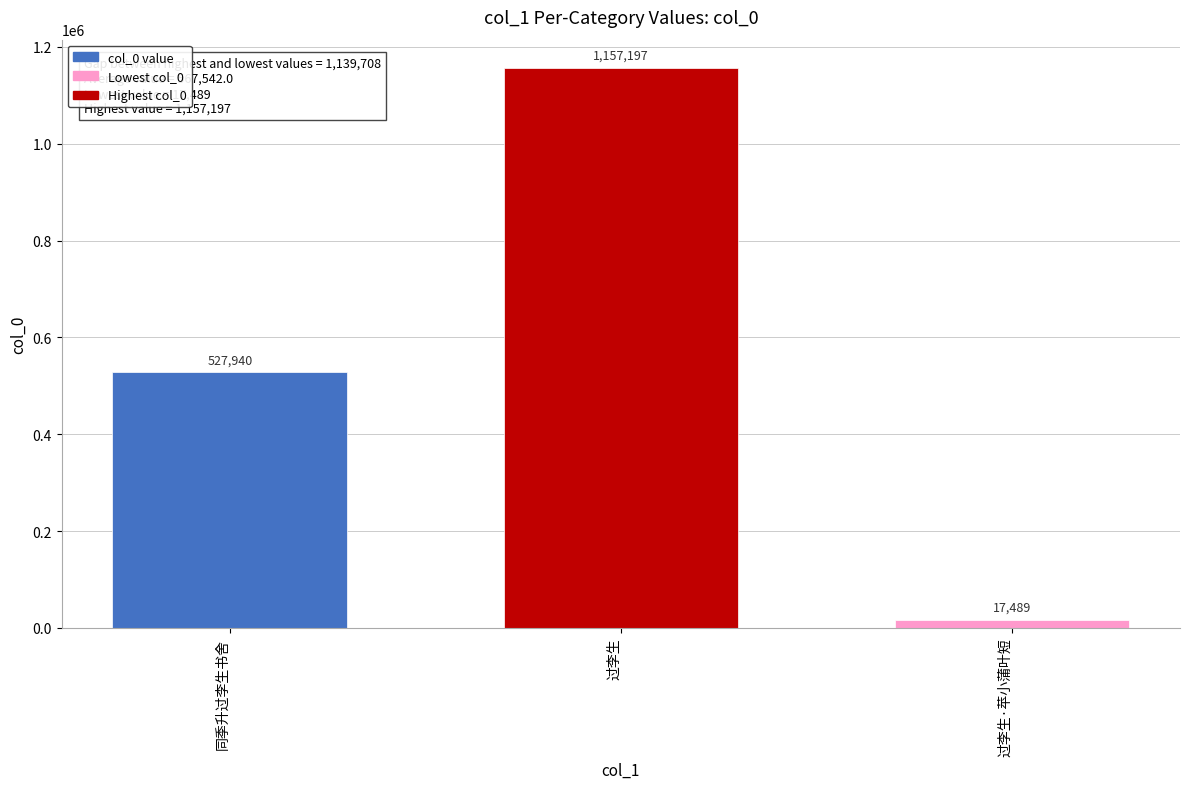

What is the difference between the values at 过李生 and 过李生·苹小蒲叶短?

1139708